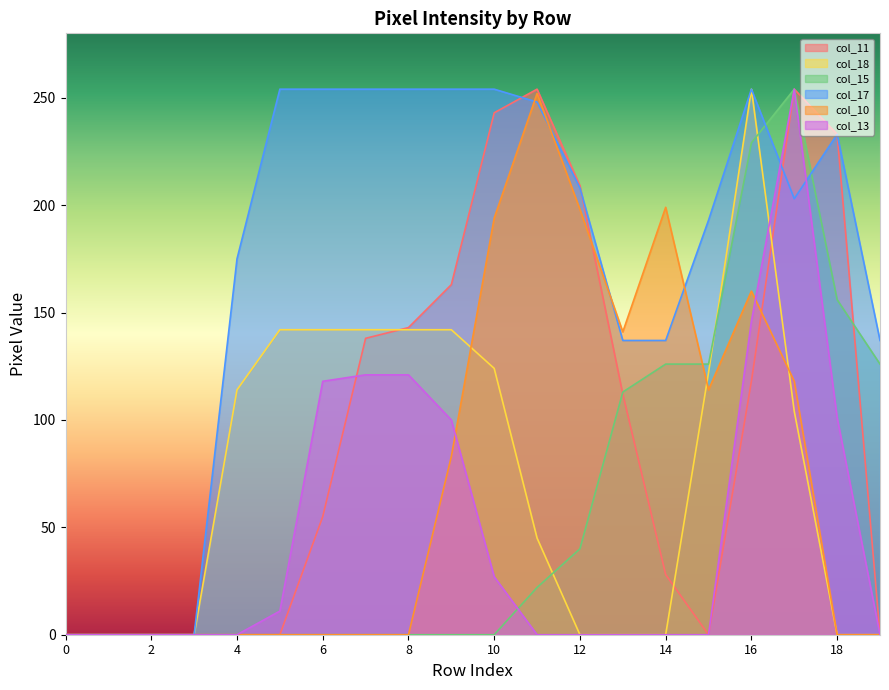

Which series has the largest total across all categories?

col_17